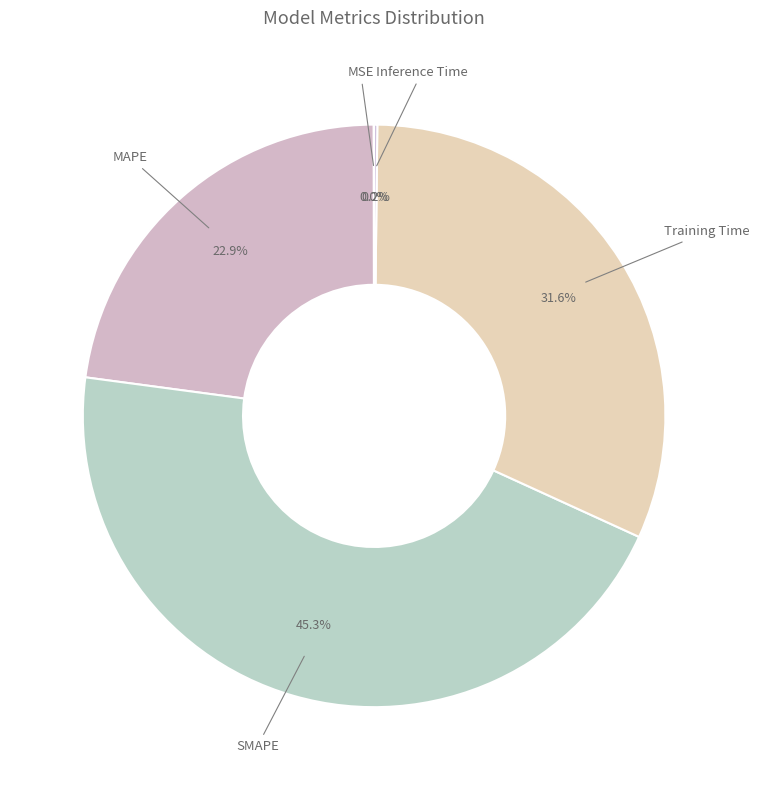

Which slice is the largest?

SMAPE